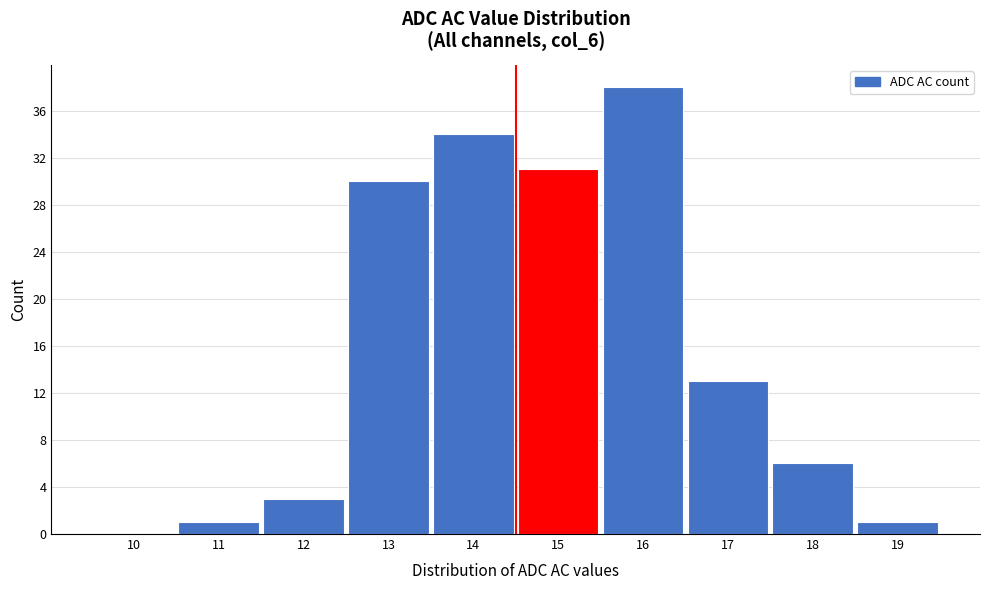

Reading right to left, list all the values displayed in this chart.

19=1	18=6	17=13	16=38	15=31	14=34	13=30	12=3	11=1	10=0